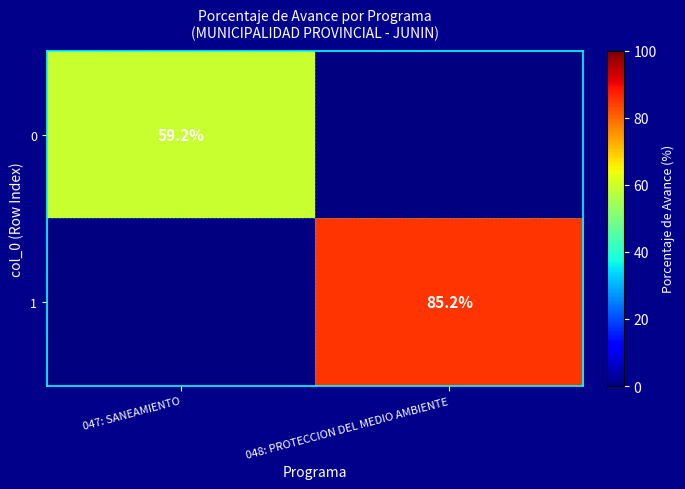

True or false: 0 has a value of 86.7 at 047: SANEAMIENTO.

False